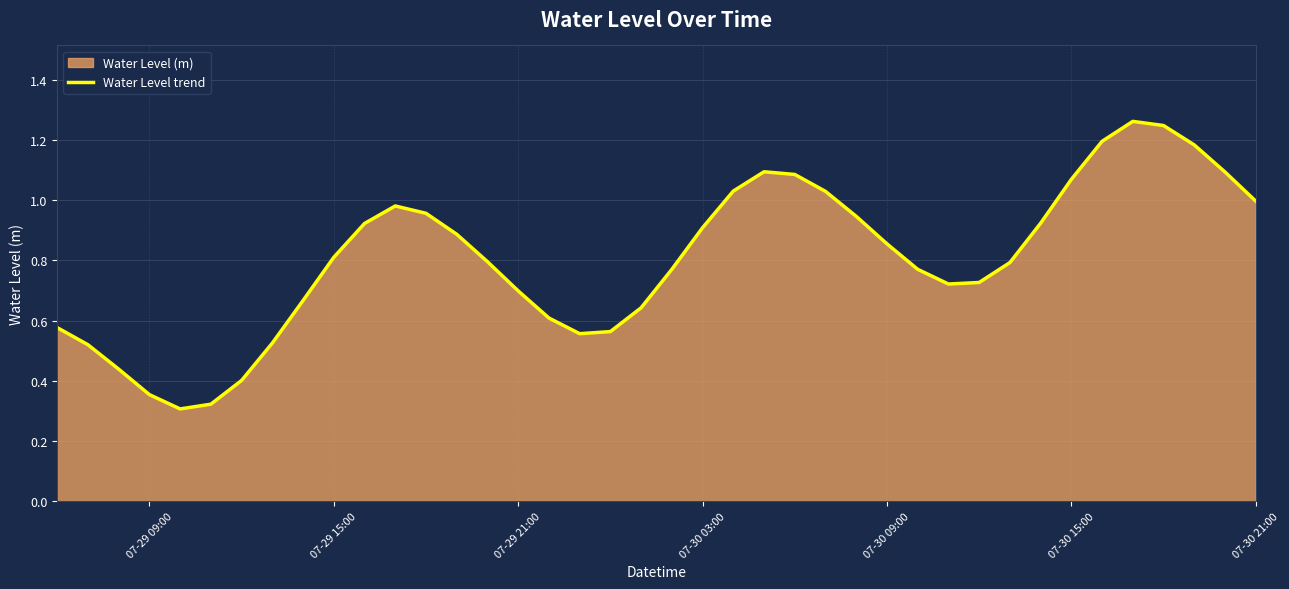

What is the smallest value displayed?

0.3